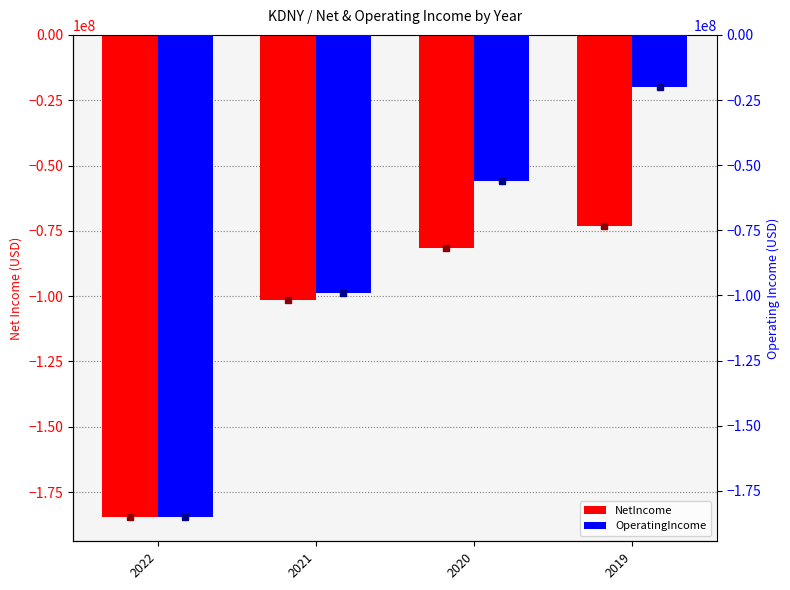

Which category has the highest value in the OperatingIncome series?

2019